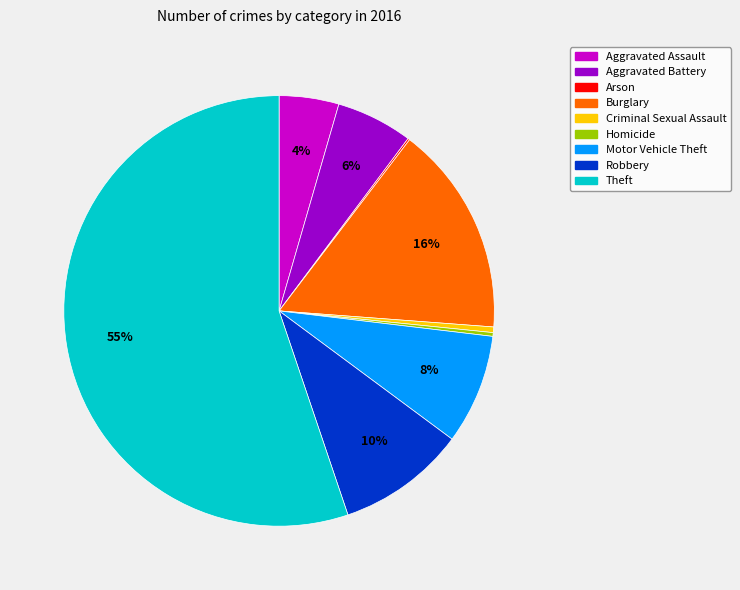

To the nearest percent, what is the average slice percentage?

11%